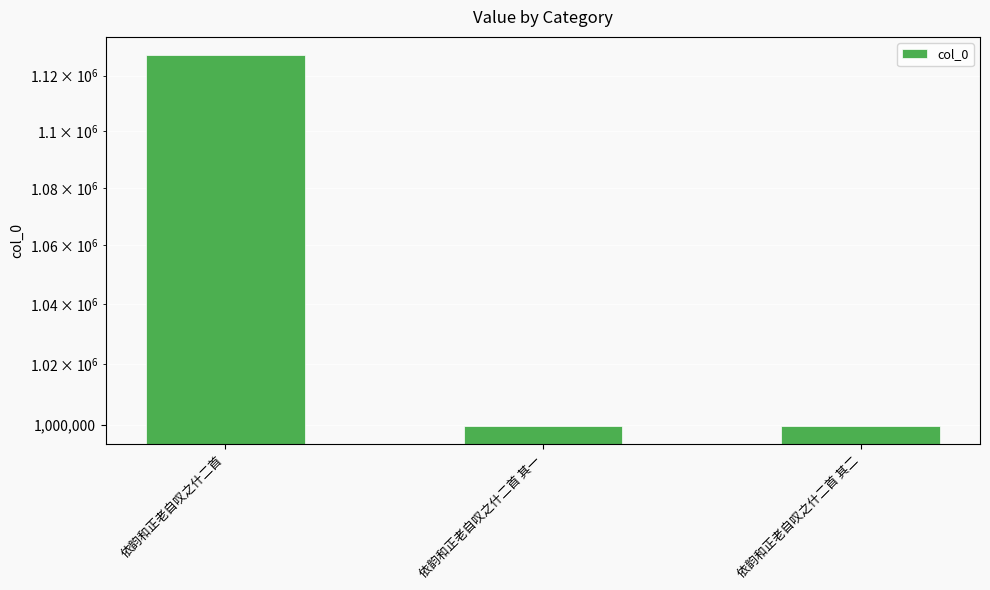

Are the bars grouped side by side (vs. stacked)?

No